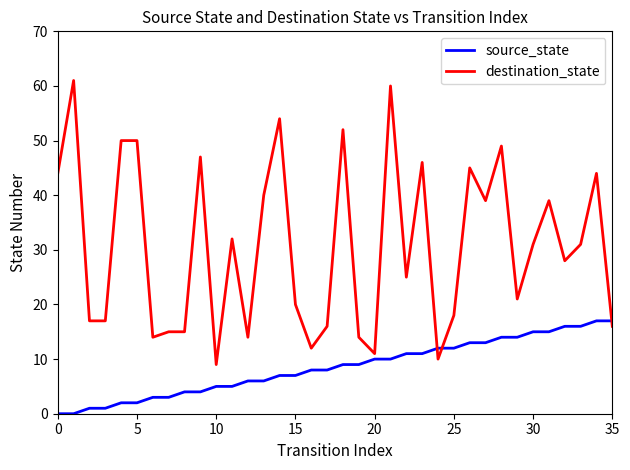

Which series has the largest total across all categories?

destination_state